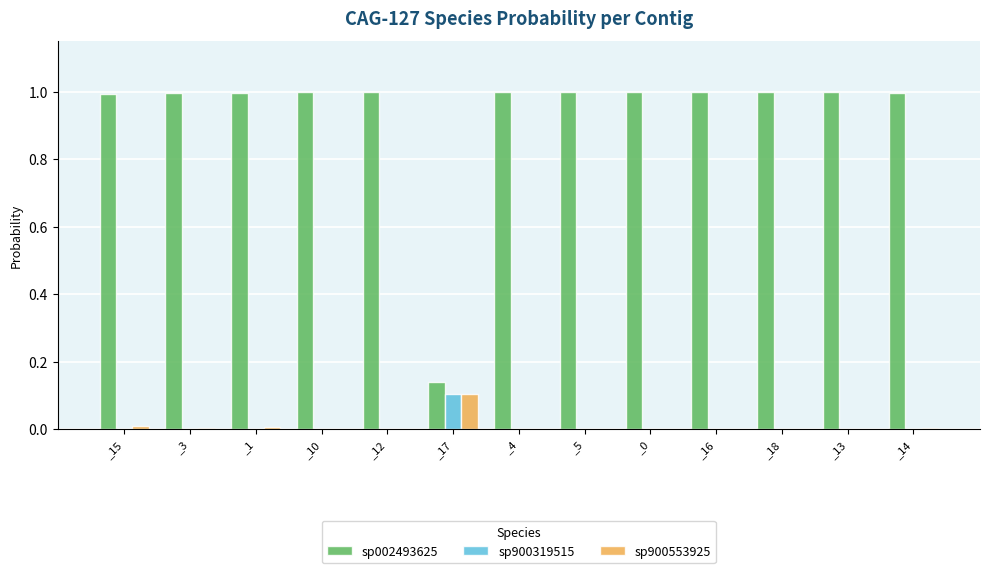

Which series has the largest total across all categories?

sp002493625